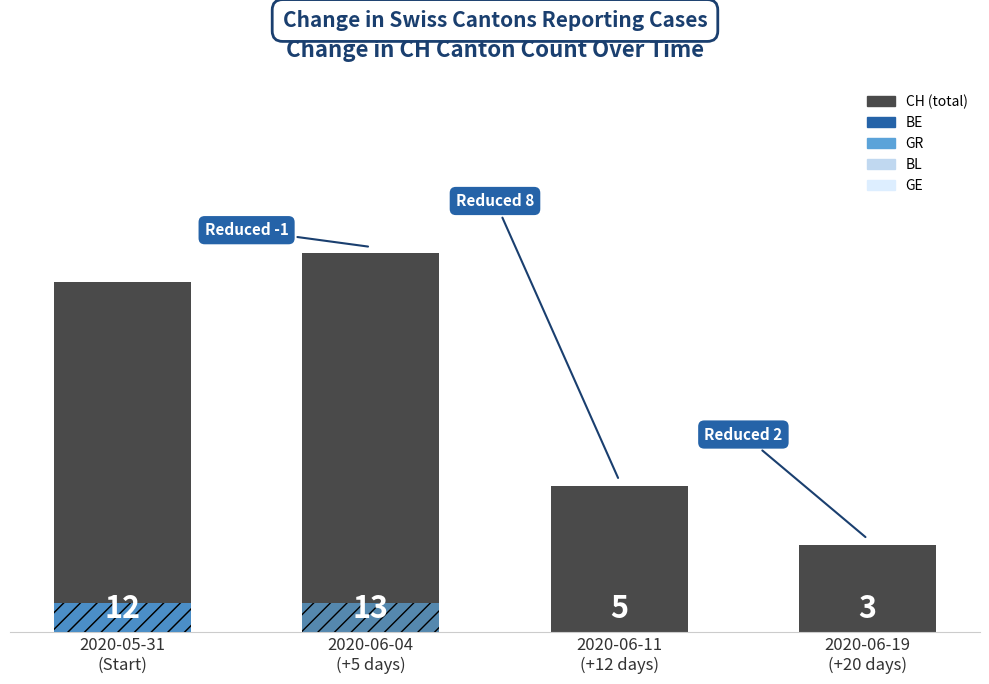

Reading left to right, transcribe all the data shown in this chart.

CH: 12	13	5	3
BE: 1	0	0	0
GR: 1	1	0	0
BL: 0	0	0	0
GE: 0	0	0	0